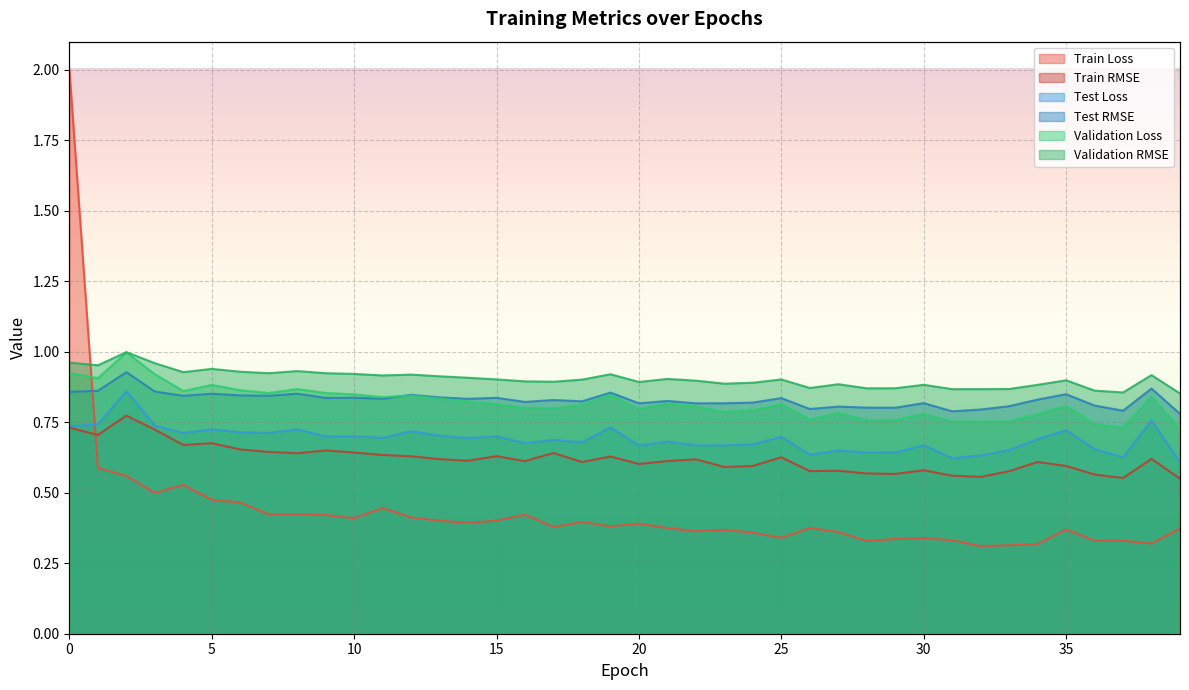

In Test Loss, how many points are higher than both neighbors (excluding endpoints)?

14